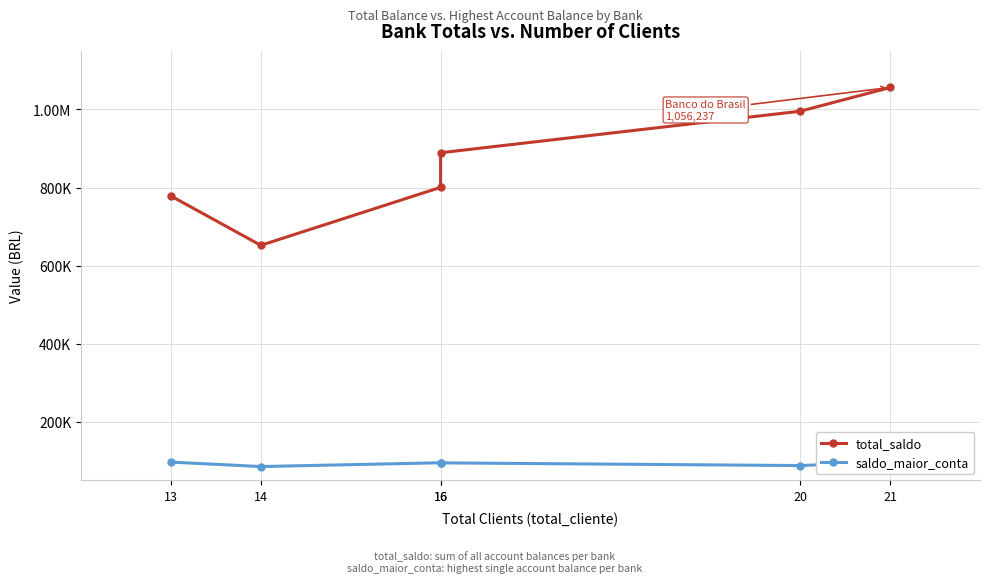

Which series changed the most between 13 and 20?

total_saldo